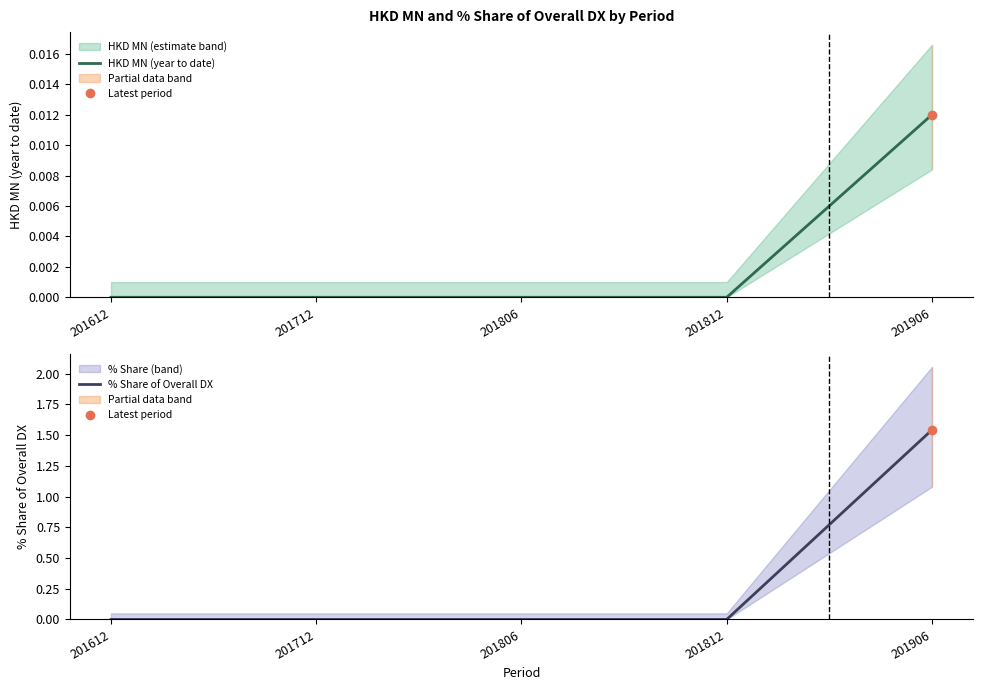

List the series in order of their overall mean, lowest first.

HKD MN (year to date), % Share of Overall DX